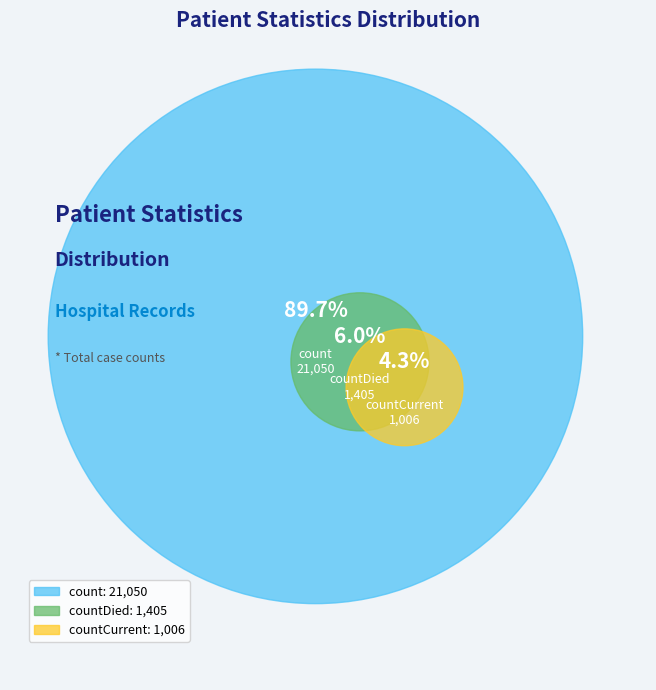

Is the sum of count and countDied greater than half?

Yes